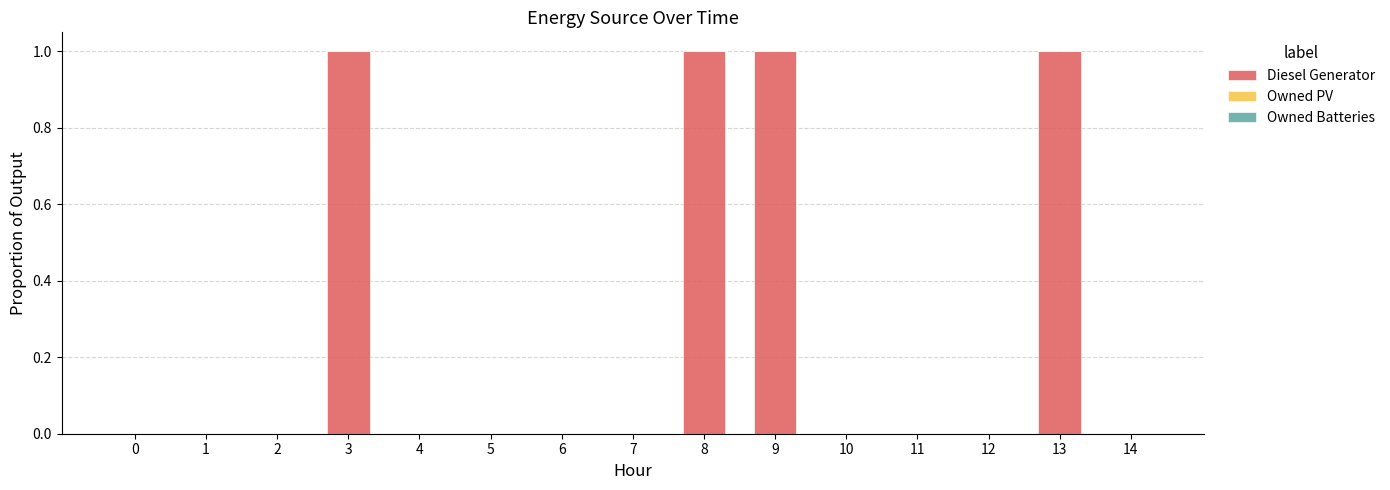

Reading left to right, extract all data points from this chart.

0=0	1=0	2=0	3=1	4=0	5=0	6=0	7=0	8=1	9=1	10=0	11=0	12=0	13=1	14=0